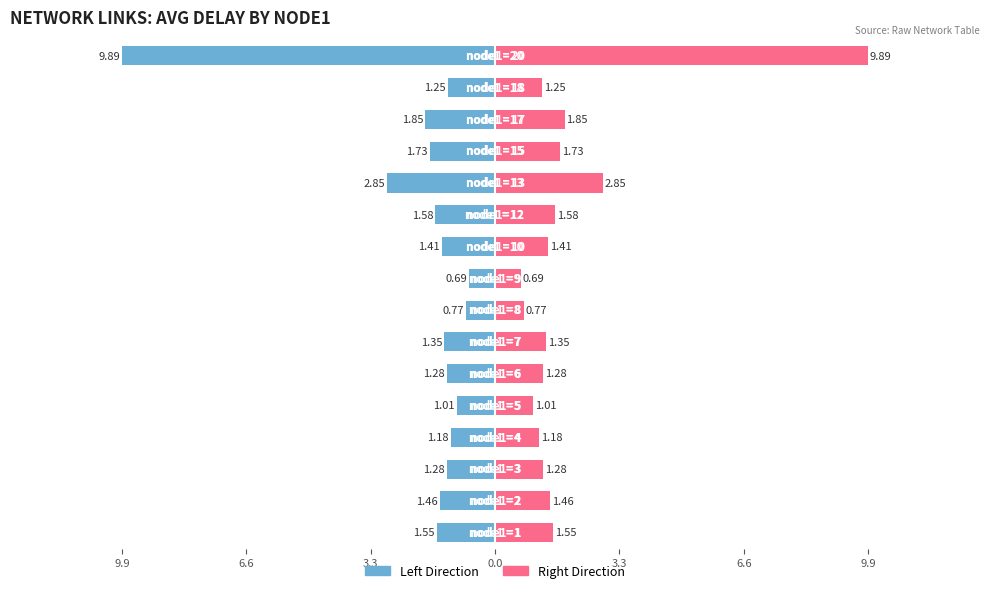

What is the highest value of the avg_delay (right) series?

9.9